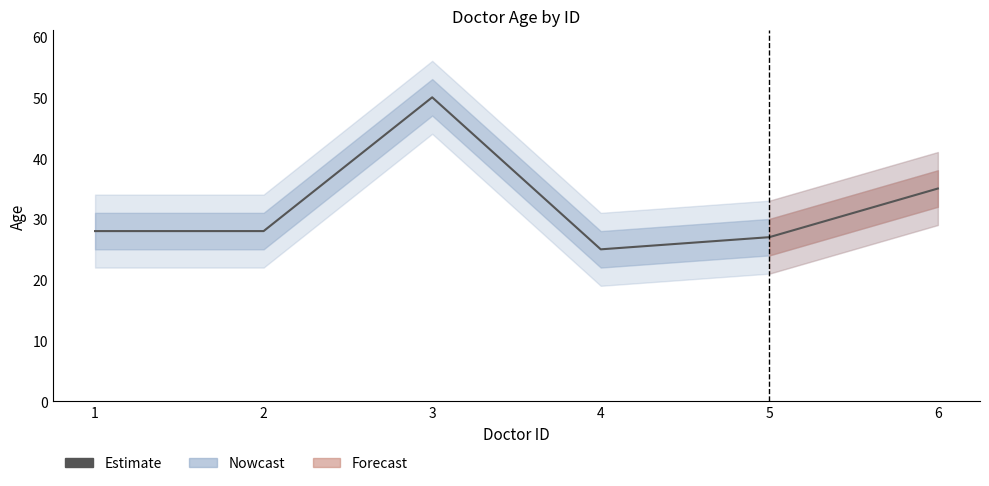

Approximately how many times larger is the value at 6 compared to 2?

1.2